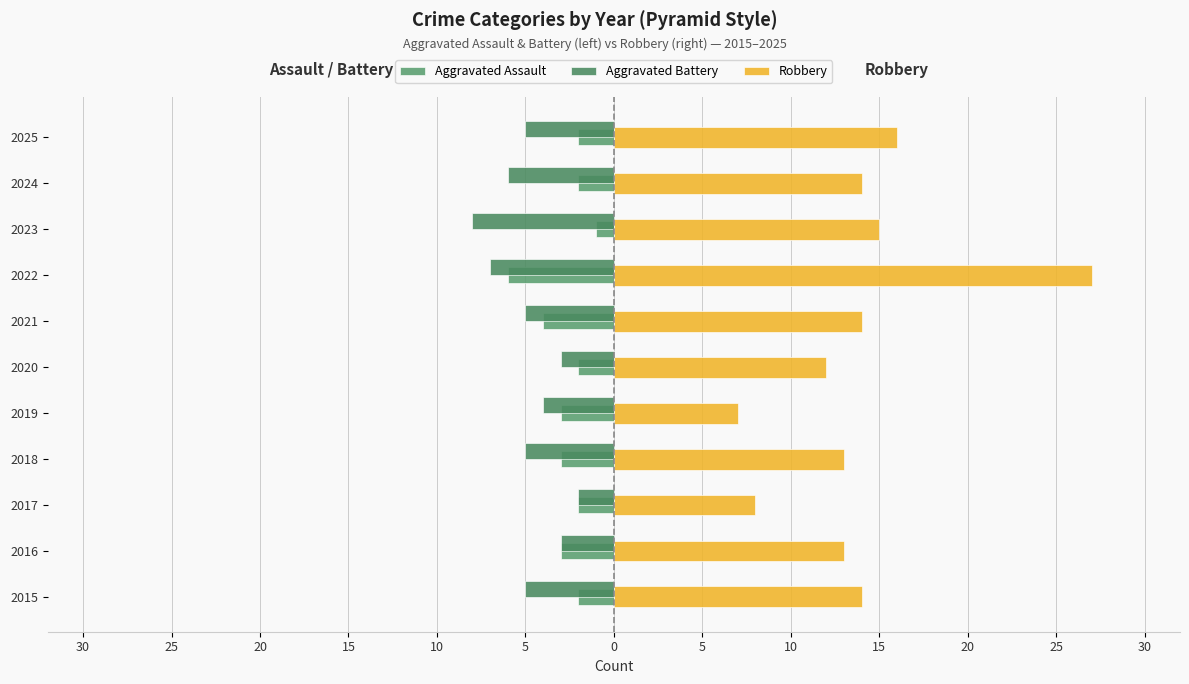

What is the lowest value of the Robbery series?

7